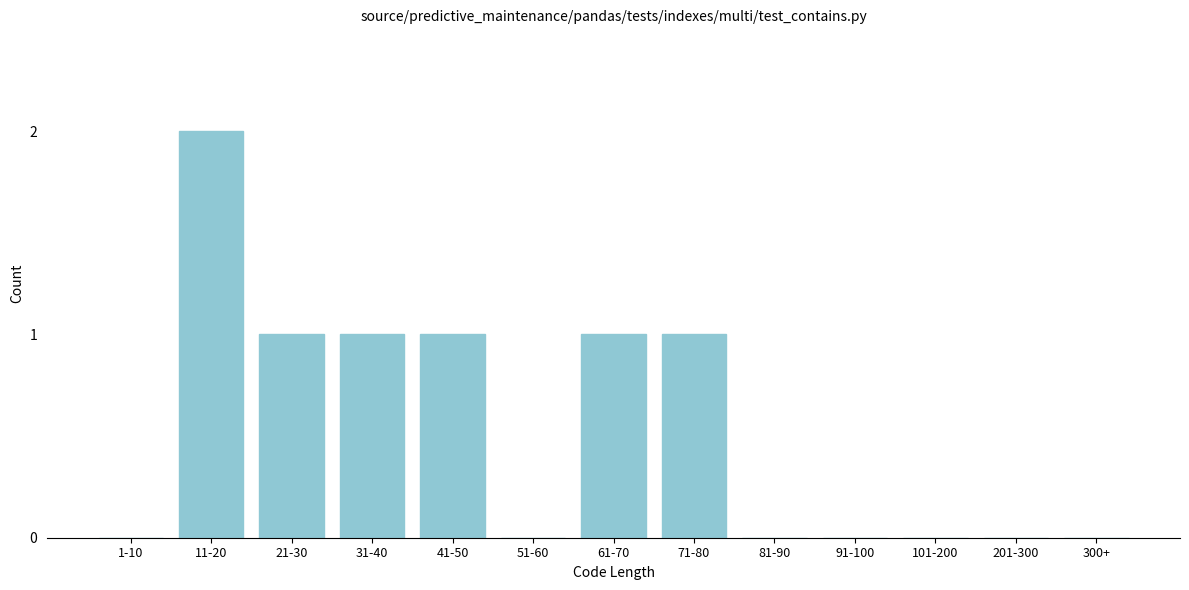

Reading right to left, list all the values displayed in this chart.

300+=0	201-300=0	101-200=0	91-100=0	81-90=0	71-80=1	61-70=1	51-60=0	41-50=1	31-40=1	21-30=1	11-20=2	1-10=0